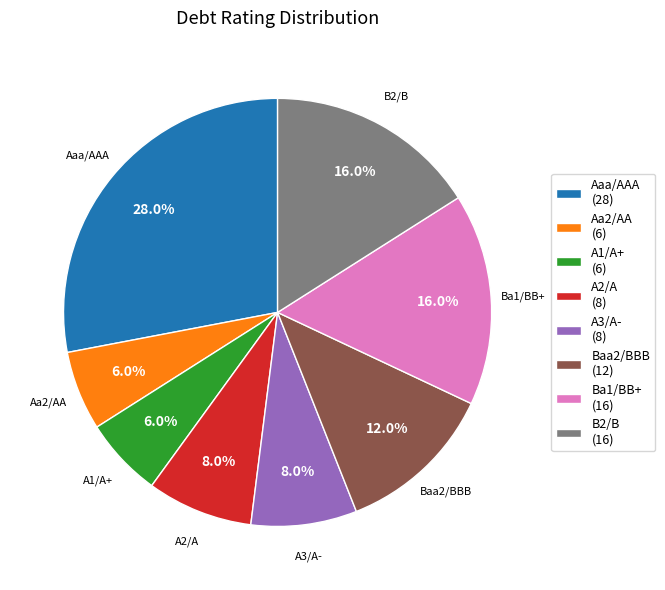

Which slice is the largest?

Aaa/AAA